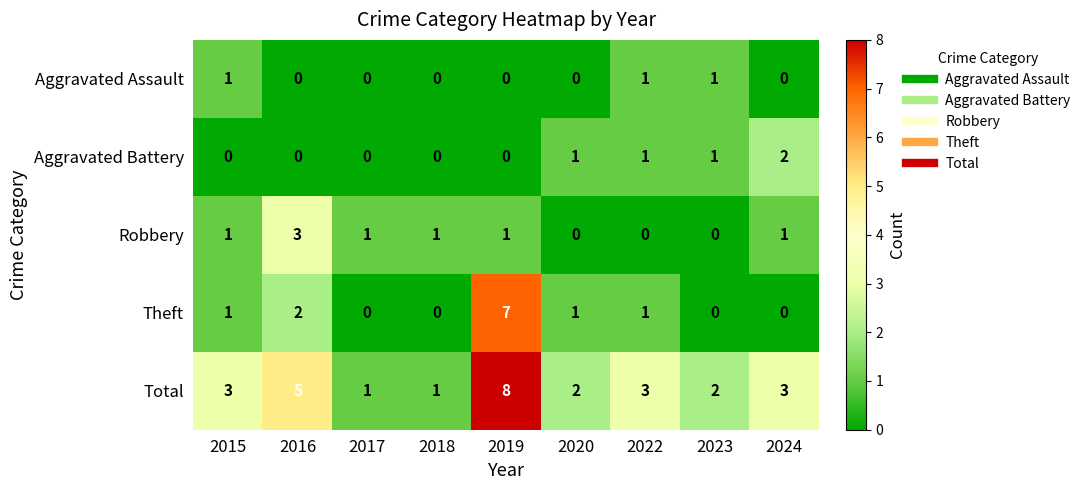

Count the Total values in the range 2 to 3.

5